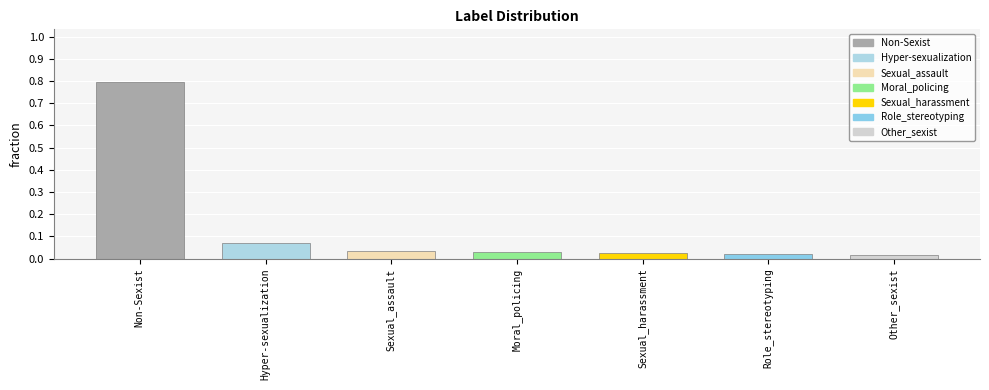

What is the sum of all values?

1.0